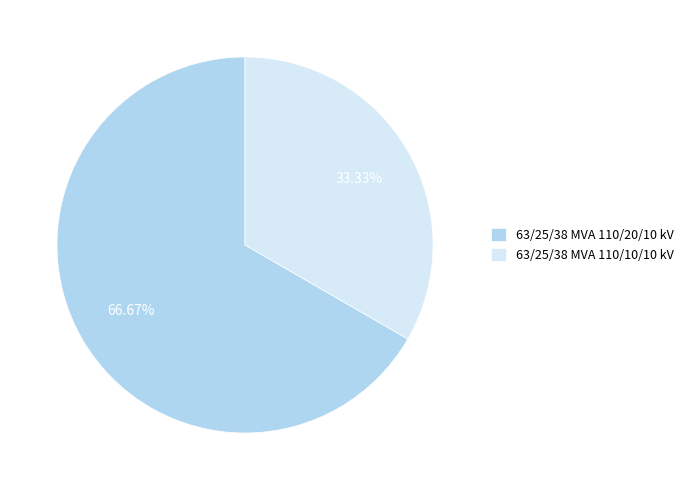

To the nearest percent, what portion does 63/25/38 MVA 110/10/10 kV represent?

33%